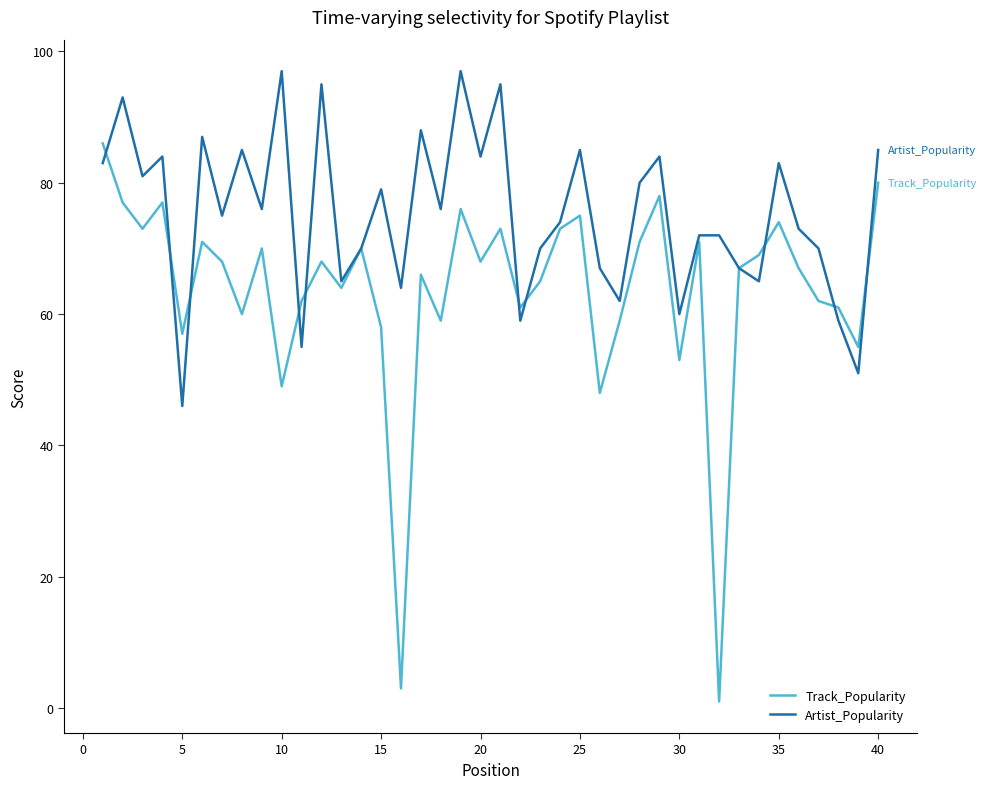

List the series in order of their overall mean, lowest first.

Track_Popularity, Artist_Popularity